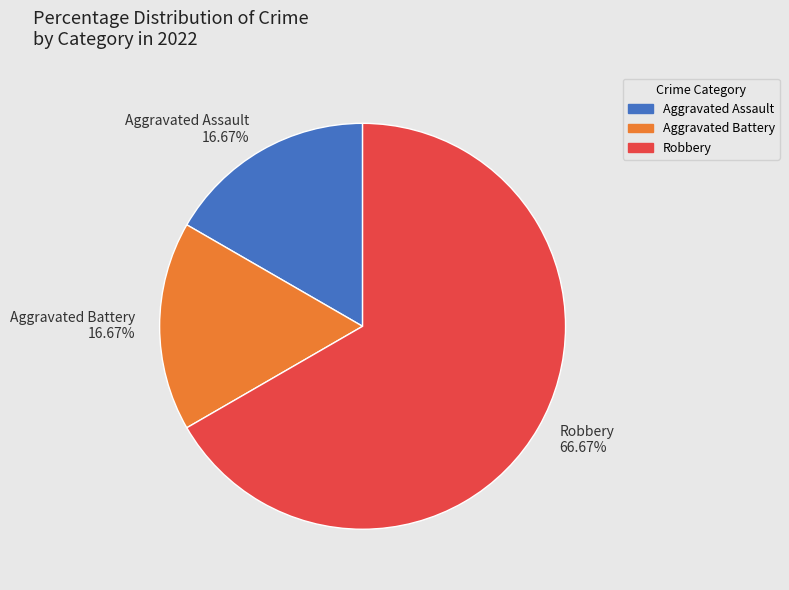

What percentage is NOT represented by Robbery?

33.3%